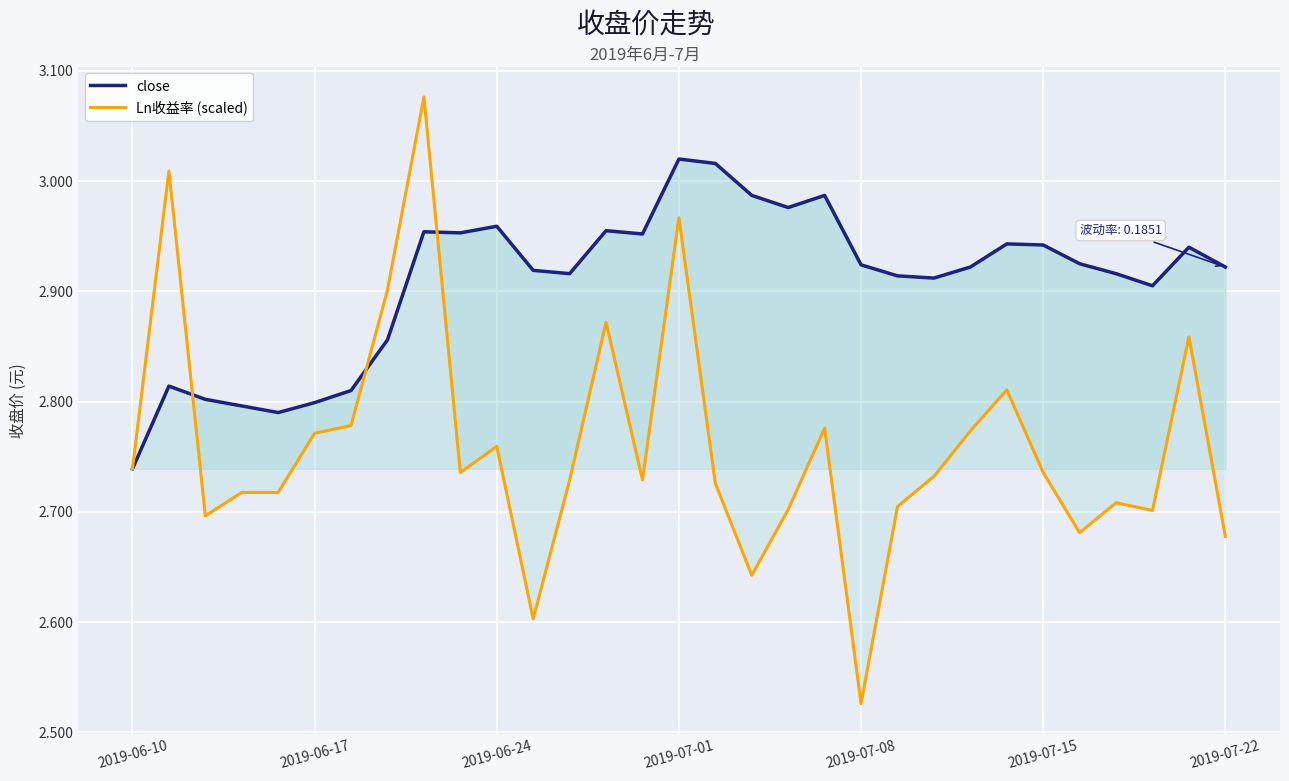

Is it true that close equals 3.9 at 28?

False